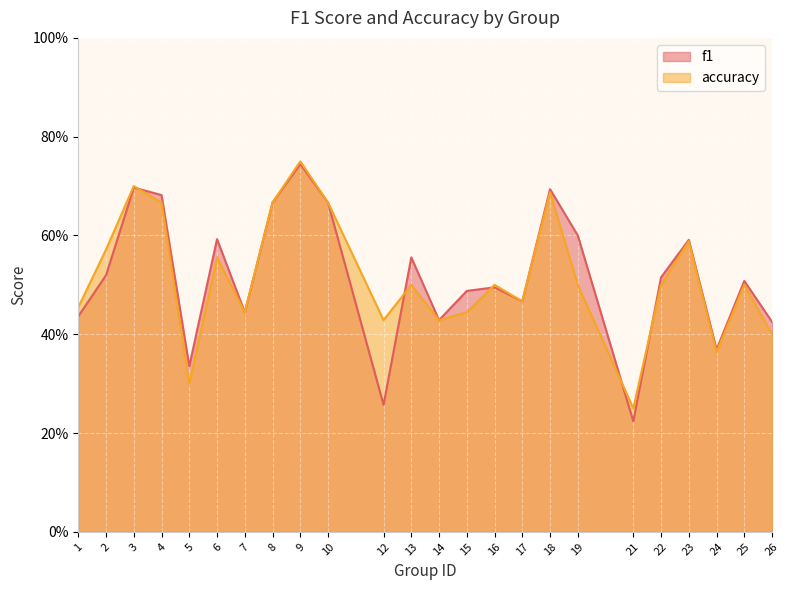

At 16, list the series in order from largest to smallest.

accuracy, f1